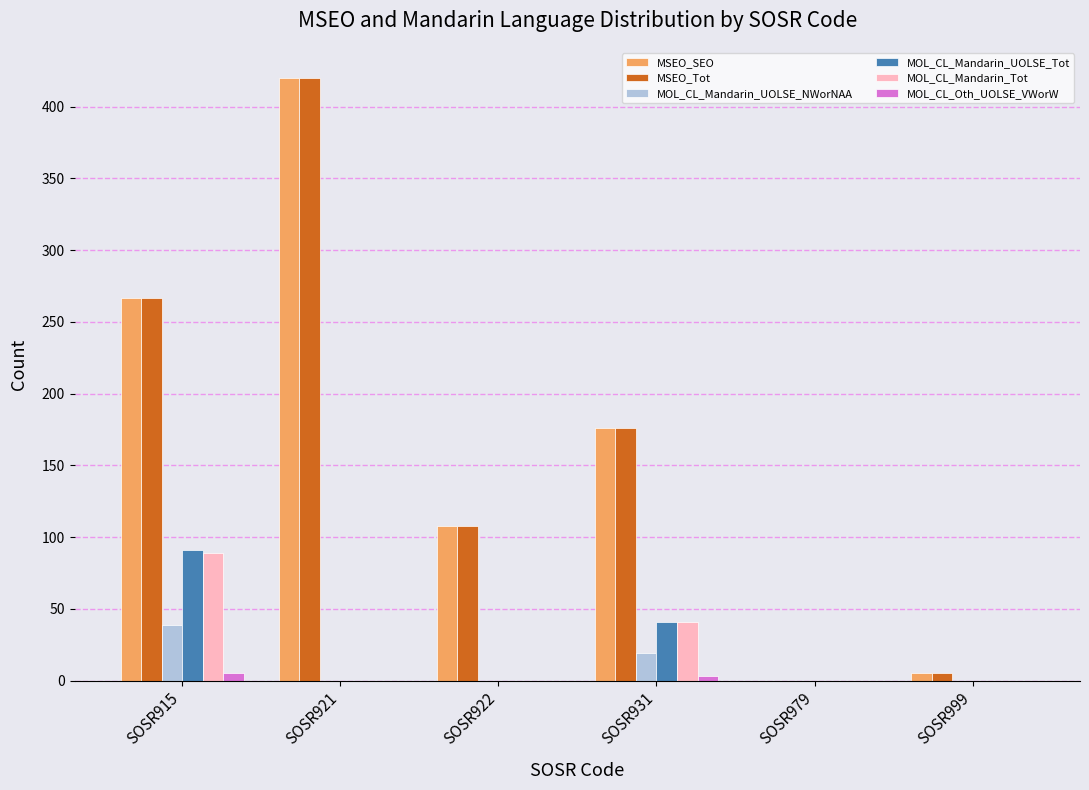

What are all the series names shown in the legend?

MSEO_SEO, MSEO_Tot, MOL_CL_Mandarin_UOLSE_NWorNAA, MOL_CL_Mandarin_UOLSE_Tot, MOL_CL_Mandarin_Tot, MOL_CL_Oth_UOLSE_VWorW